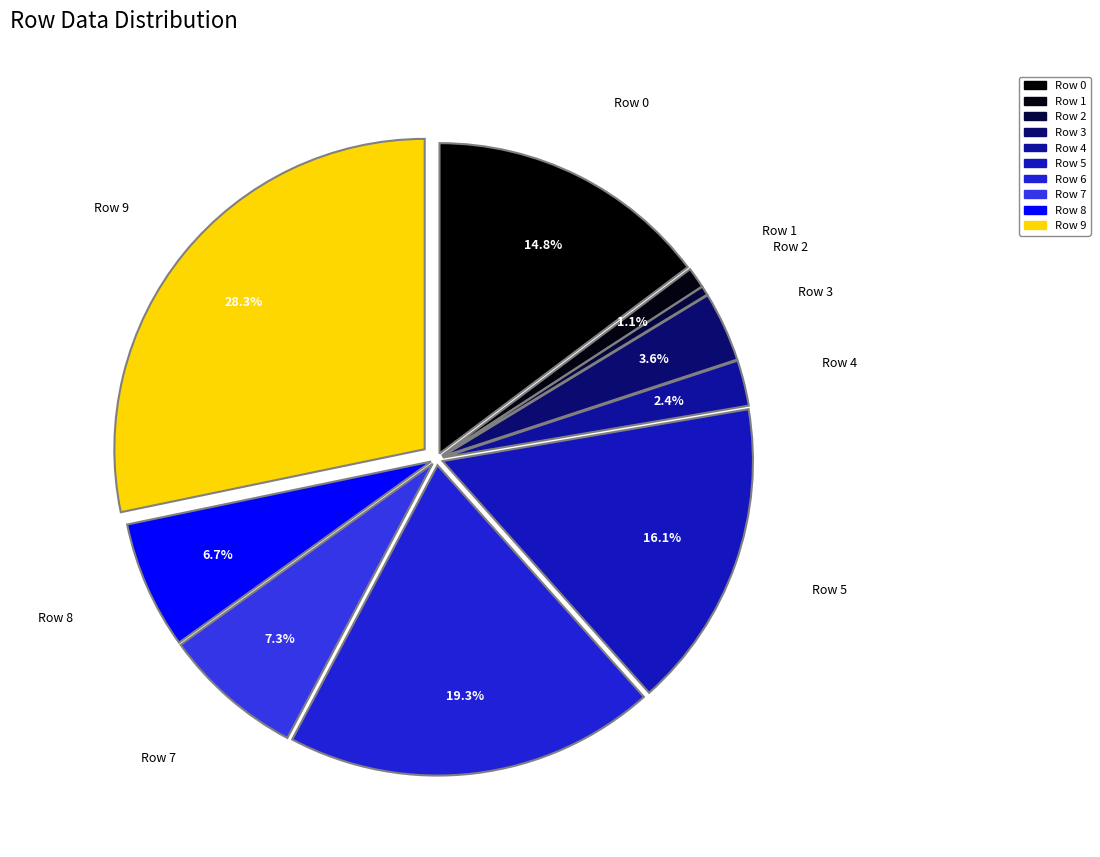

Is there a majority slice in this chart?

No